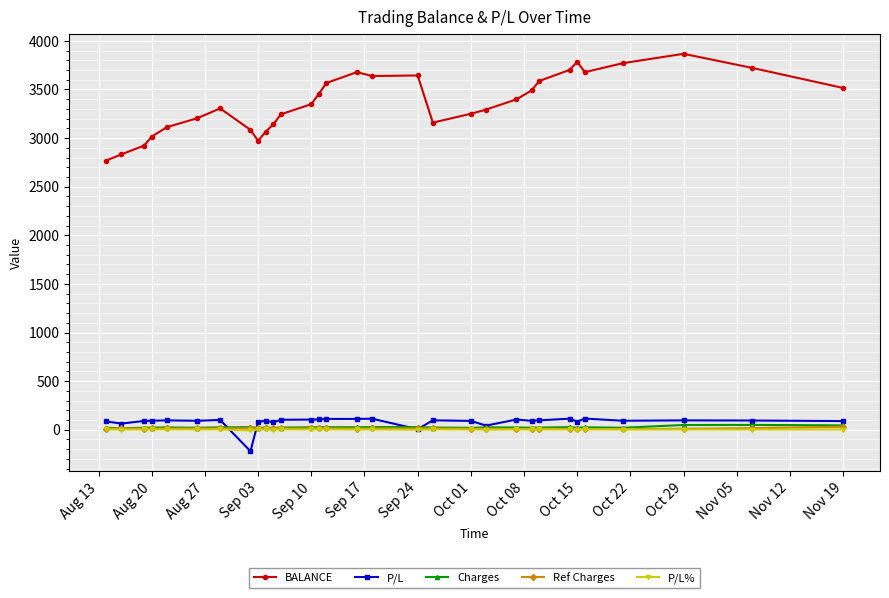

At how many categories does at least one series exceed 2410?

31